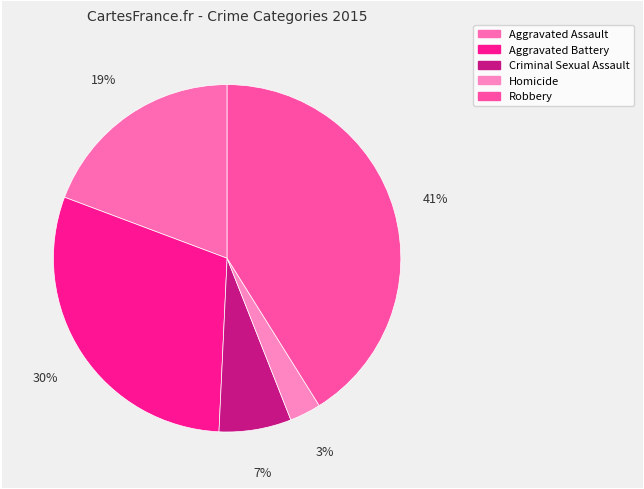

Rank the categories by value from lowest to highest.

Homicide, Criminal Sexual Assault, Aggravated Assault, Aggravated Battery, Robbery